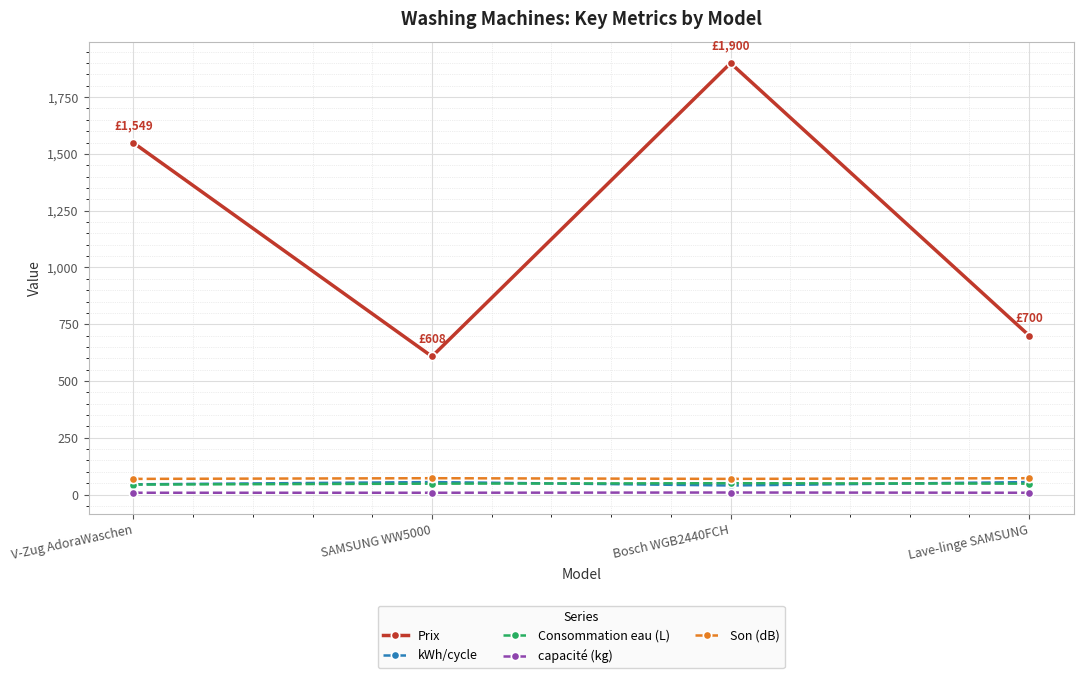

Between V-Zug AdoraWaschen and SAMSUNG WW5000, which series saw the biggest shift?

Prix